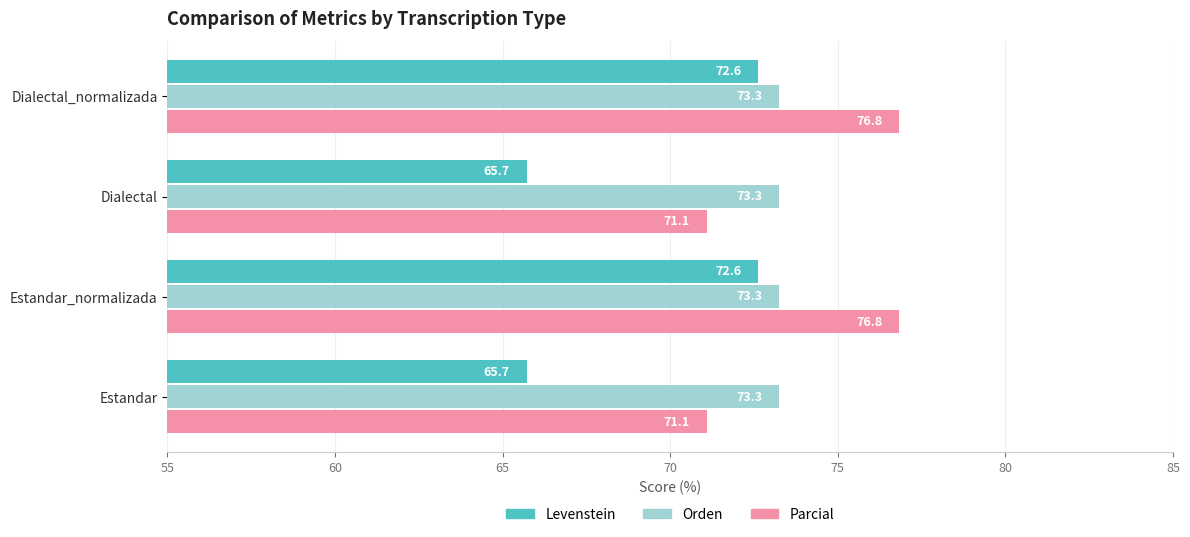

Which series has the largest total across all categories?

Parcial